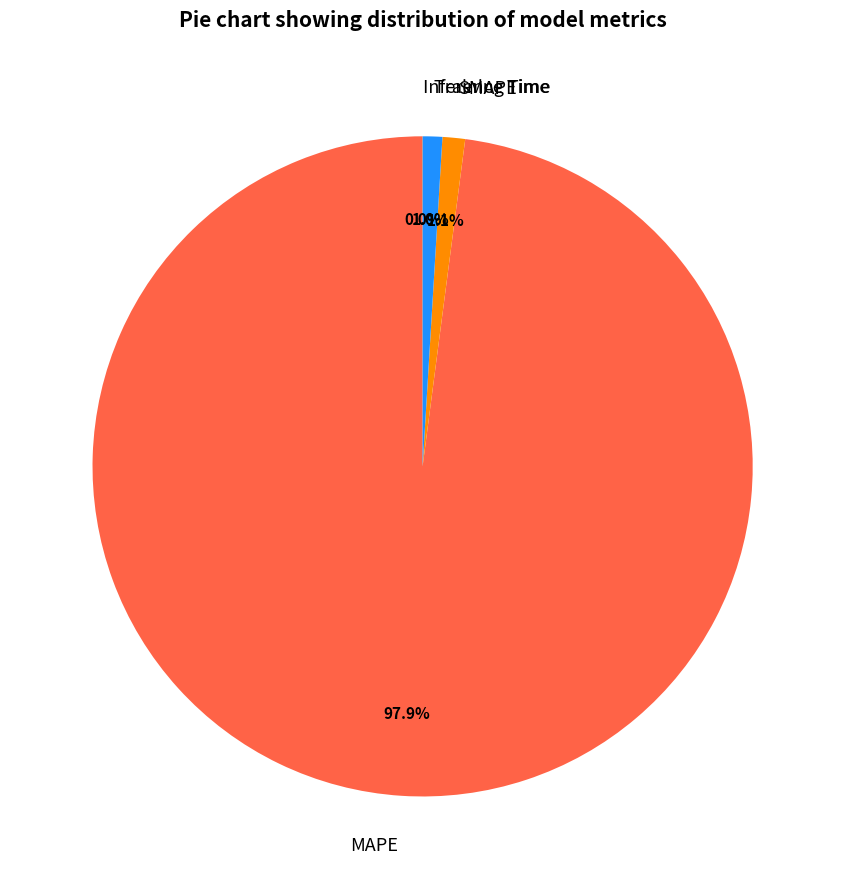

What is the largest slice in the pie chart?

MAPE